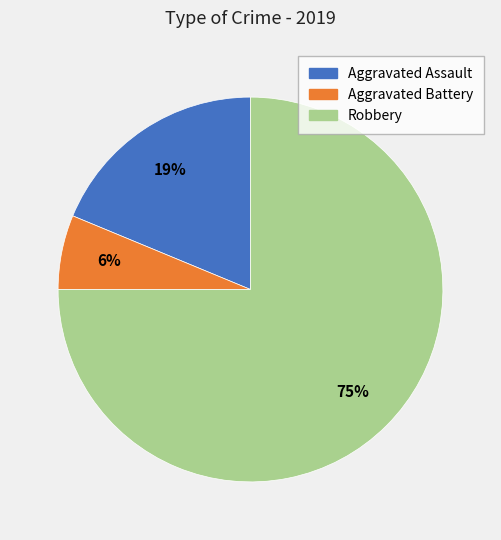

Combined, do Robbery and Aggravated Battery account for over 50%?

Yes